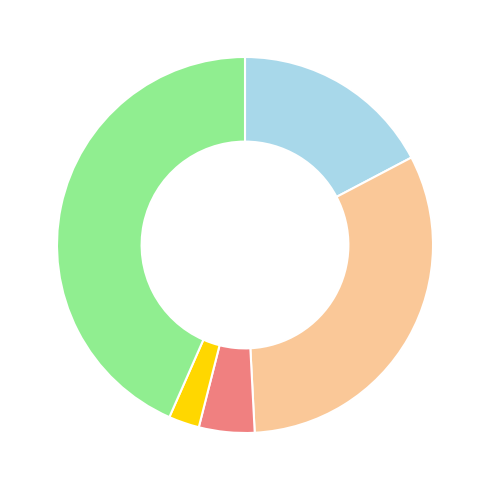

Is there a majority slice in this chart?

No